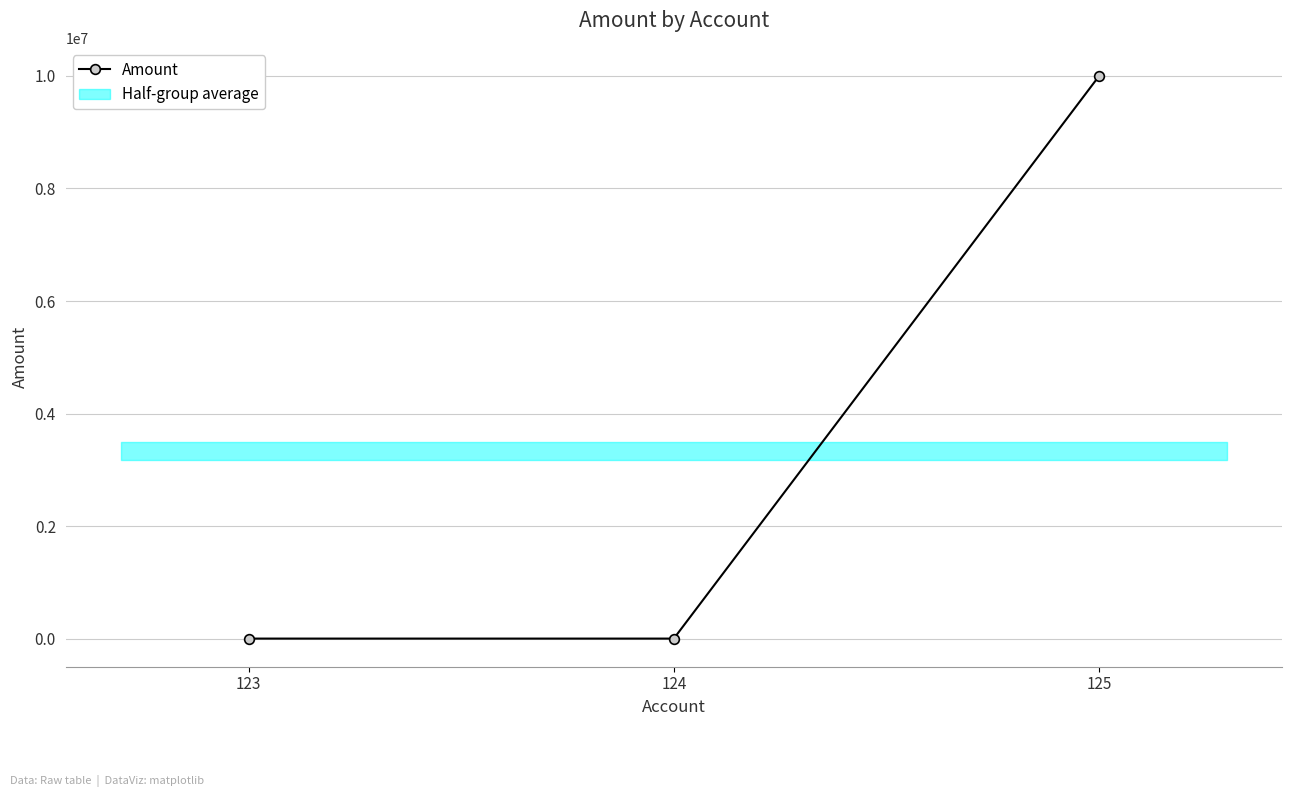

How many distinct data groups are displayed?

1